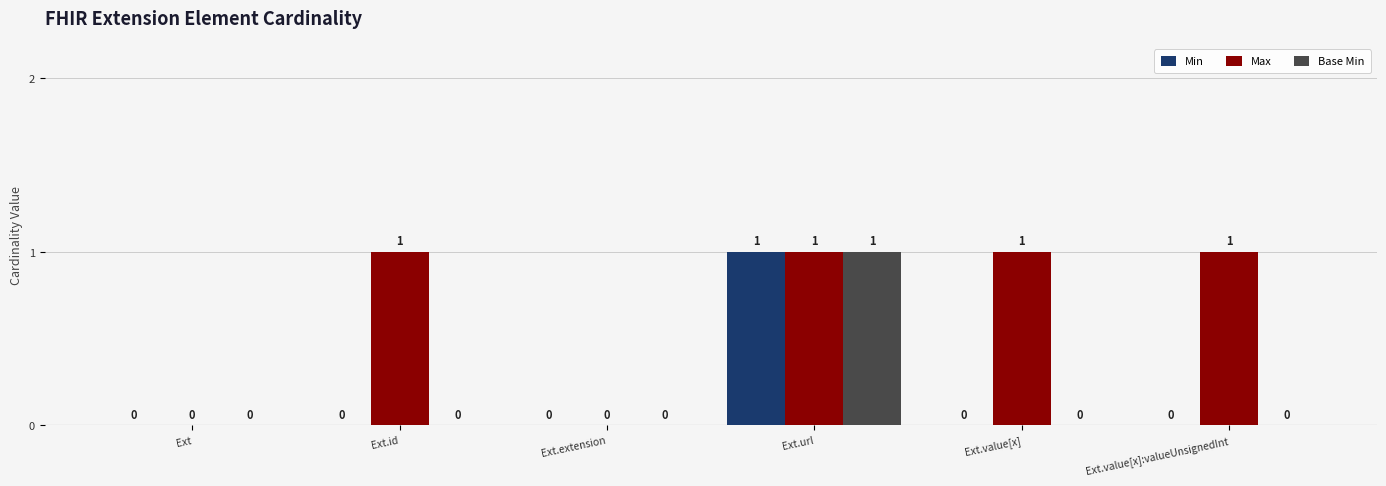

At which category is the sum across all series the highest?

Ext.url